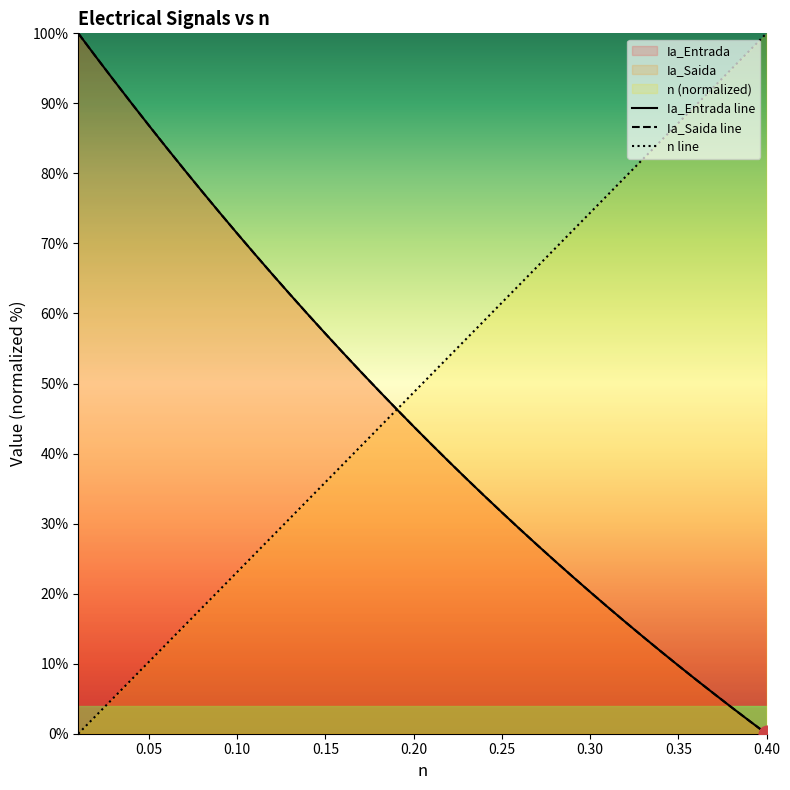

Rank the series by their maximum value, from highest to lowest.

Ia_Saida line, Ia_Entrada line, n line